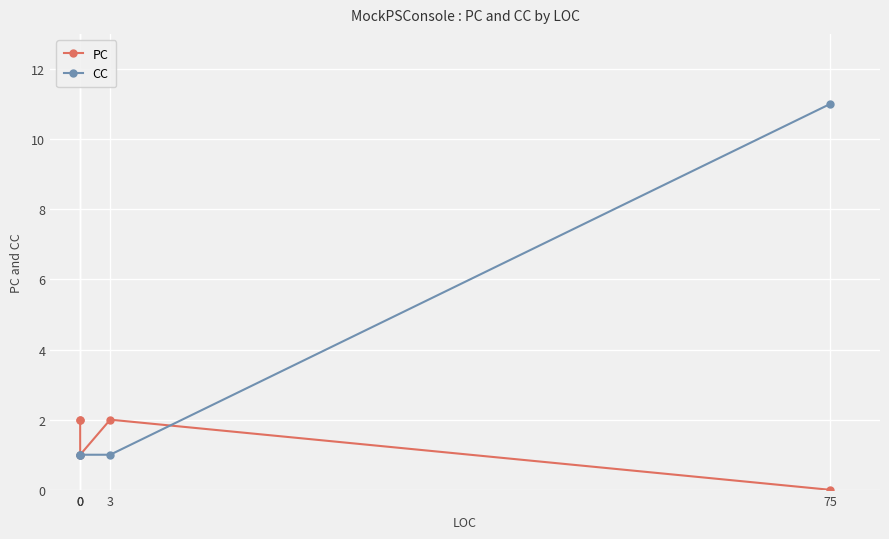

What is the sum of the CC values at 3 and 0?

2